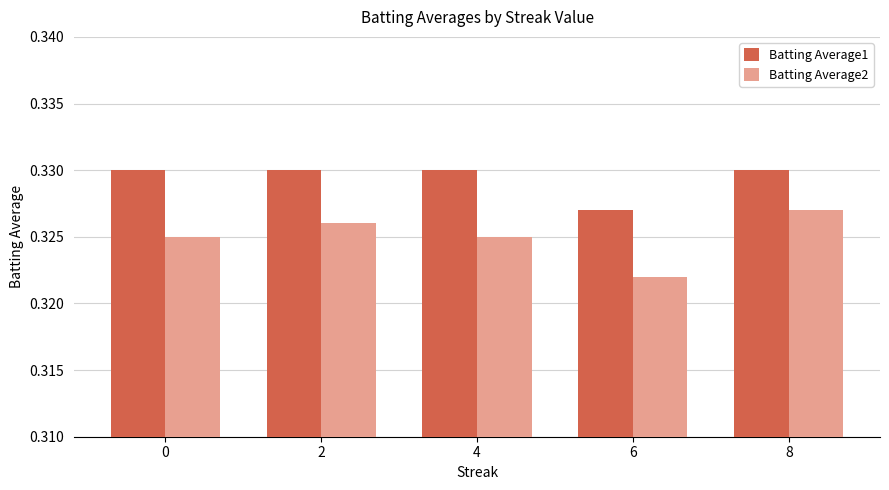

Is it true that Batting Average1 equals 0.5 at 2?

False